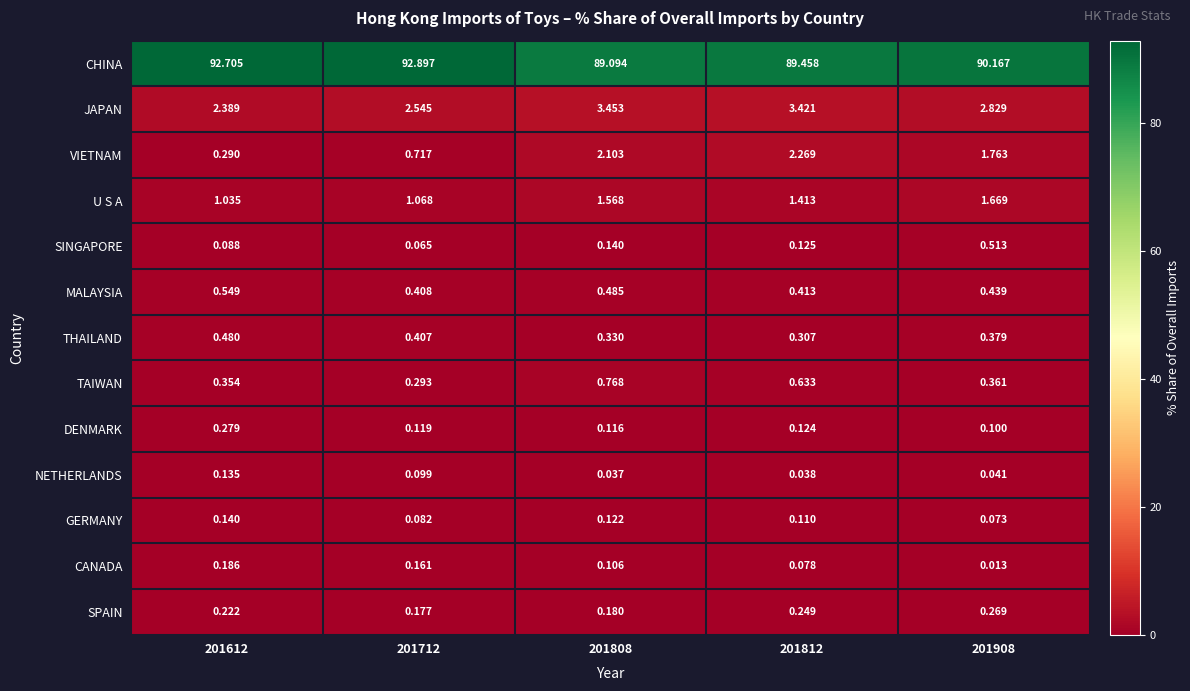

Which series has the largest total across all categories?

CHINA